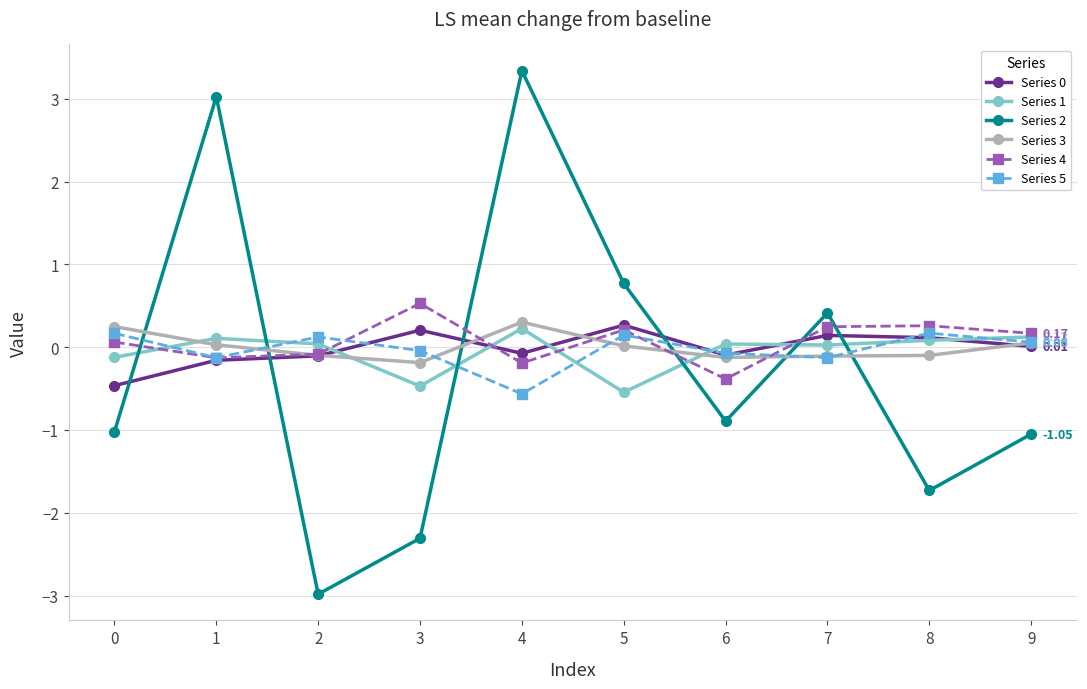

How many lines are shown in the chart?

6